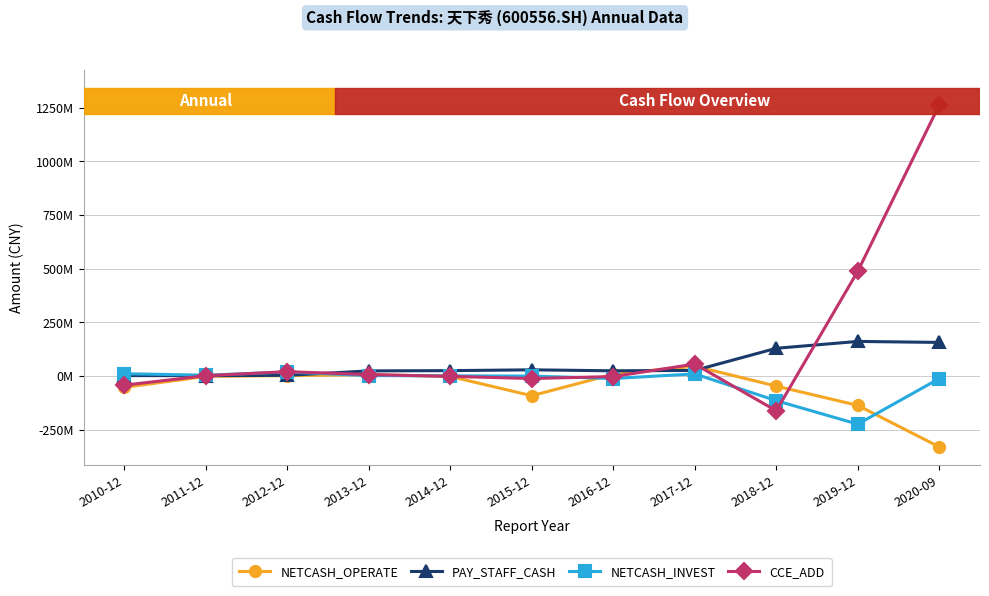

What position from the left is 2019-12?

10